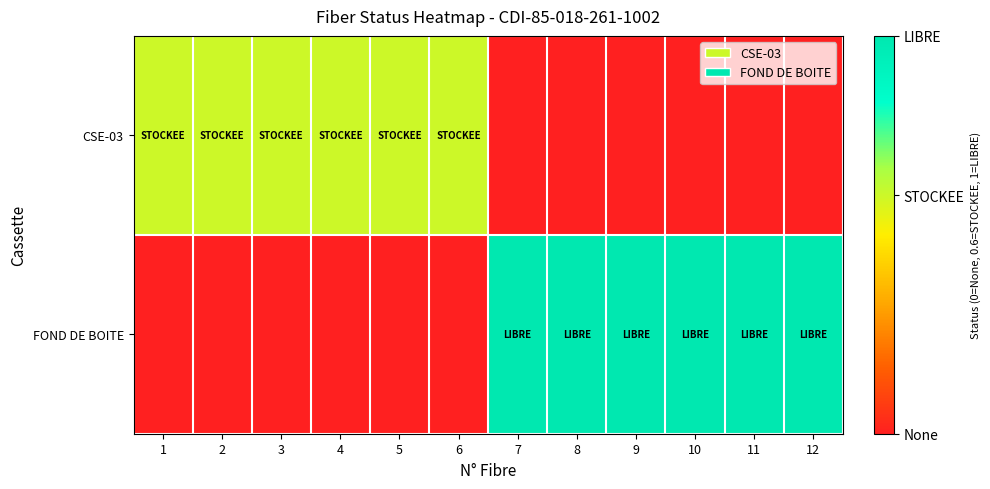

Reading left to right, list all the values displayed in this chart.

CSE-03: 1=0.6	2=0.6	3=0.6	4=0.6	5=0.6	6=0.6	7=0.0	8=0.0	9=0.0	10=0.0	11=0.0	12=0.0
FOND DE BOITE: 1=0.0	2=0.0	3=0.0	4=0.0	5=0.0	6=0.0	7=1.0	8=1.0	9=1.0	10=1.0	11=1.0	12=1.0